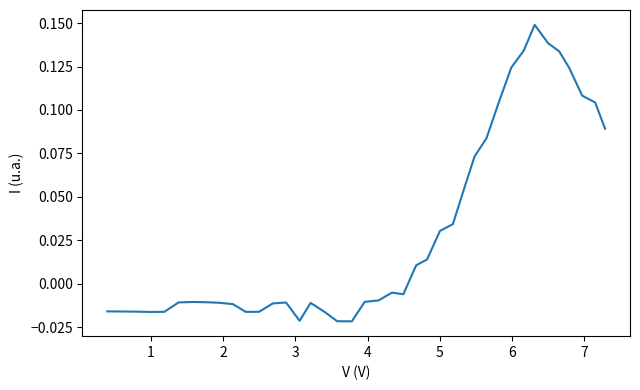

Reading left to right, extract all data points from this chart.

-0.0	-0.0	-0.0	-0.0	-0.0	-0.0	-0.0	-0.0	-0.0	-0.0	-0.0	-0.0	-0.0	-0.0	-0.0	-0.0	-0.0	-0.0	-0.0	-0.0	-0.0	-0.0	0.0	0.0	0.0	0.0	0.1	0.1	0.1	0.1	0.1	0.1	0.1	0.1	0.1	0.1	0.1	0.1	0.1